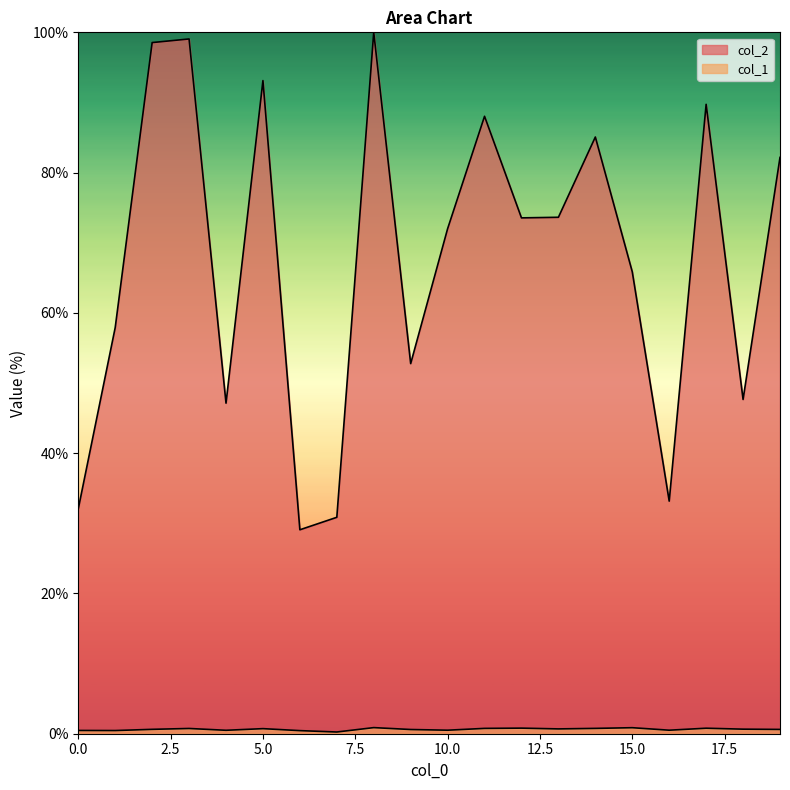

Which series has the largest range (max minus min)?

col_2